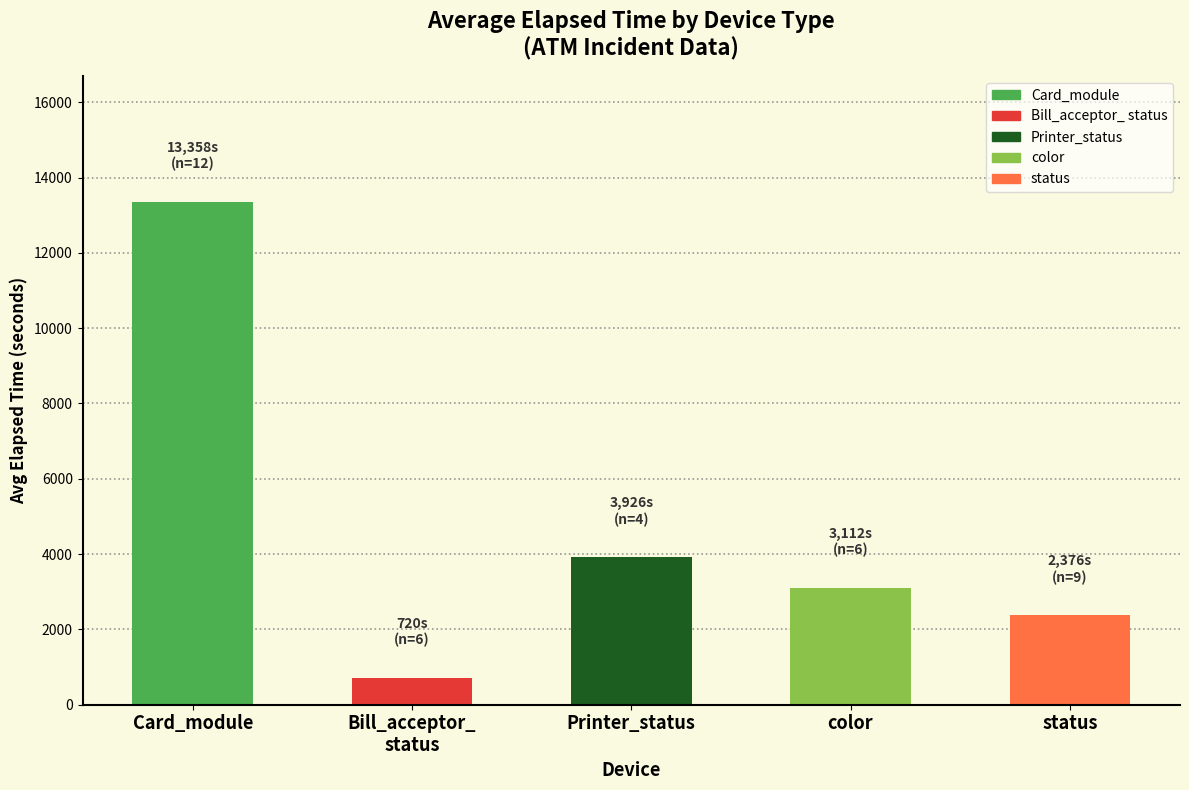

How many bars are there in total?

5